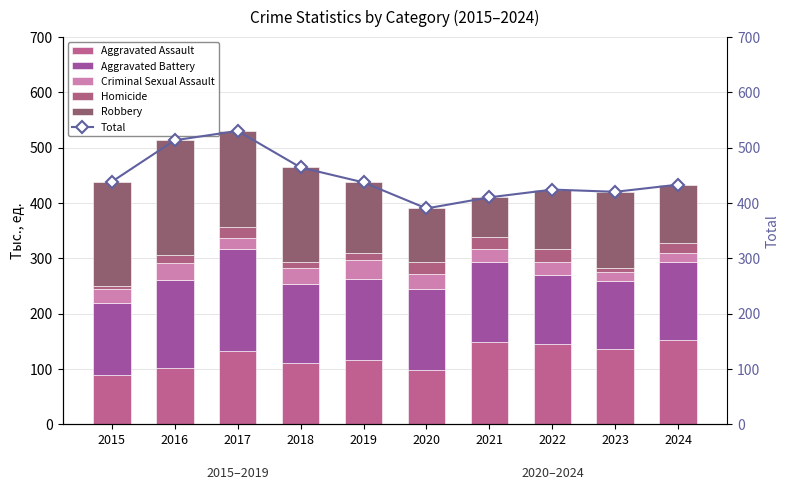

At which label does Criminal Sexual Assault first exceed 25?

2016